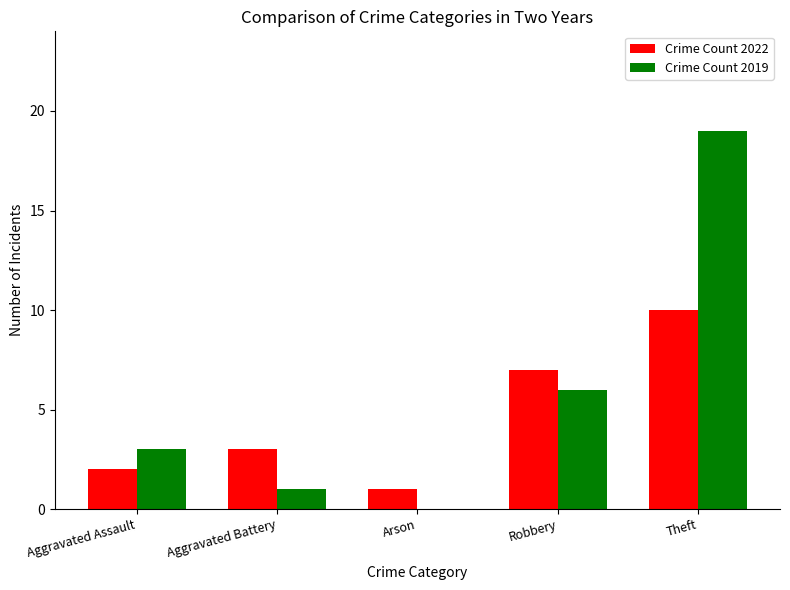

How many categories are shown in the chart?

5